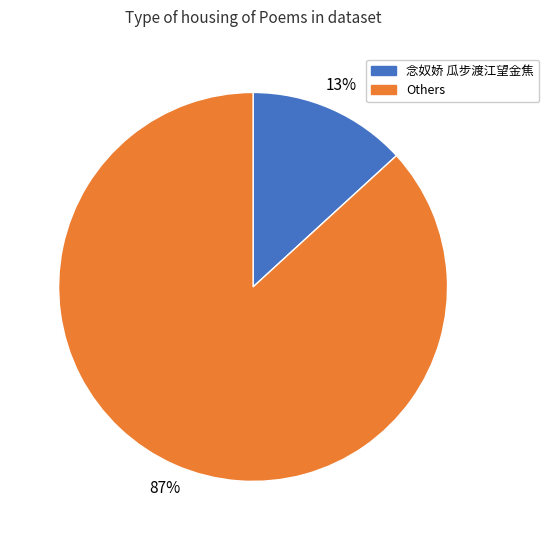

To the nearest percent, what is the average slice percentage?

50%